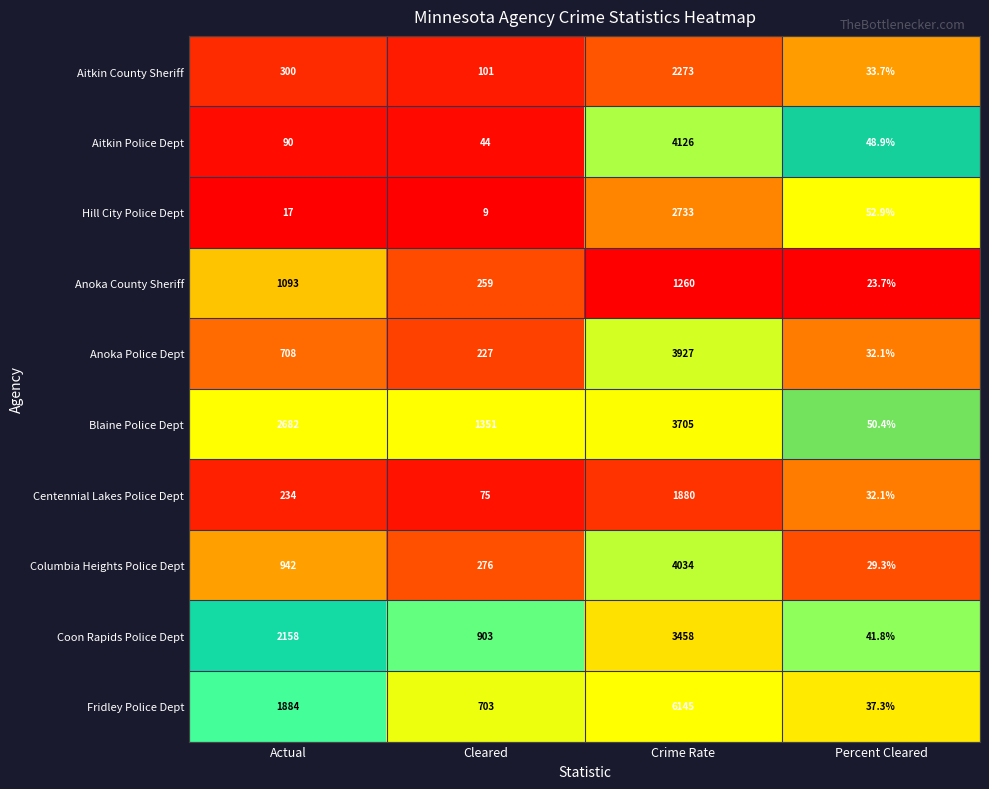

Which category has the highest value across all series?

Crime Rate